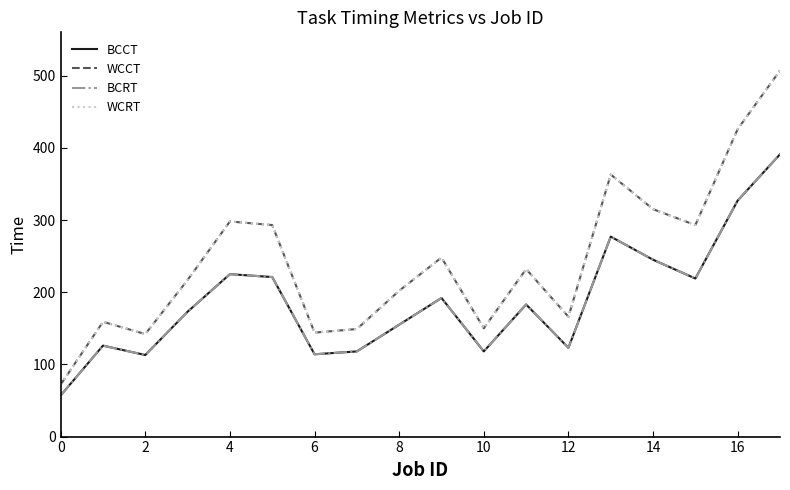

What is the difference between the maximum and minimum values in the WCRT series?

435